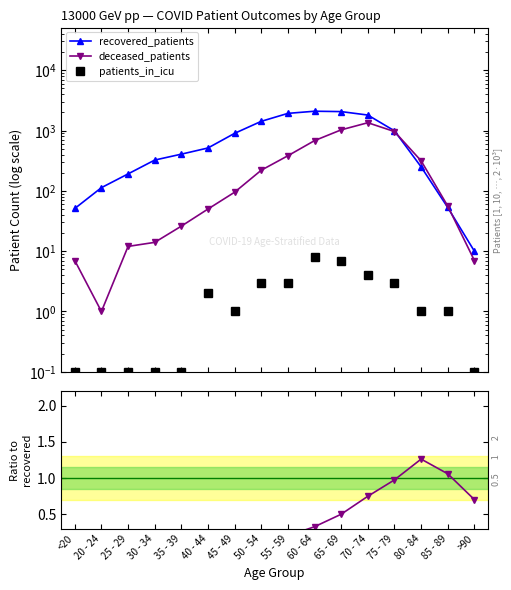

Where is icu / recovered nearest to the value 0?

35 - 39